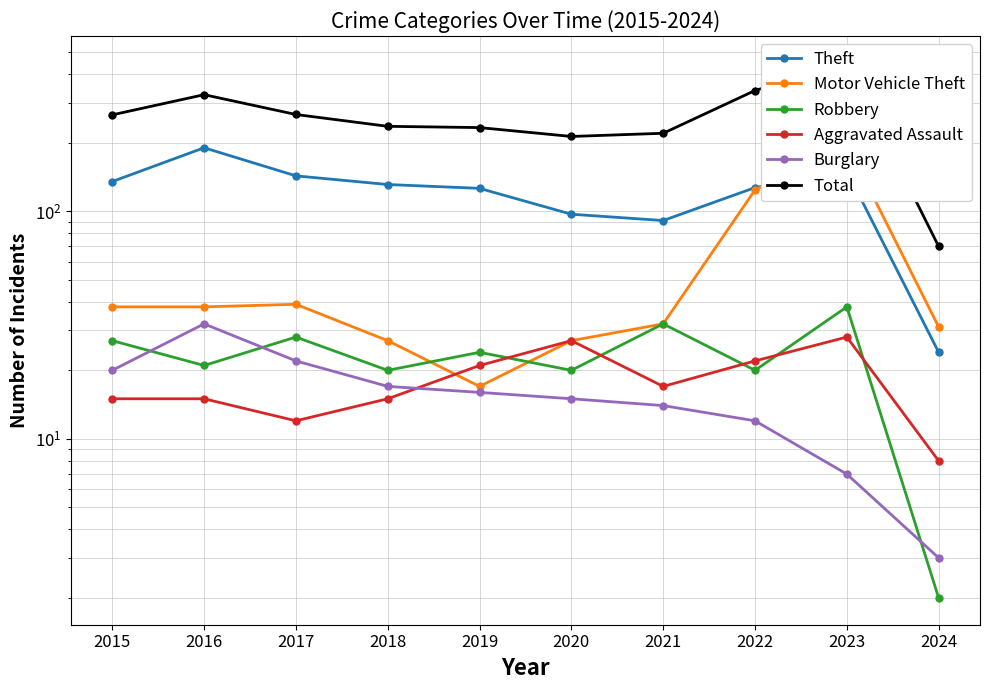

Rank the categories by Robbery value from lowest to highest.

2024, 2018, 2020, 2022, 2016, 2019, 2015, 2017, 2021, 2023